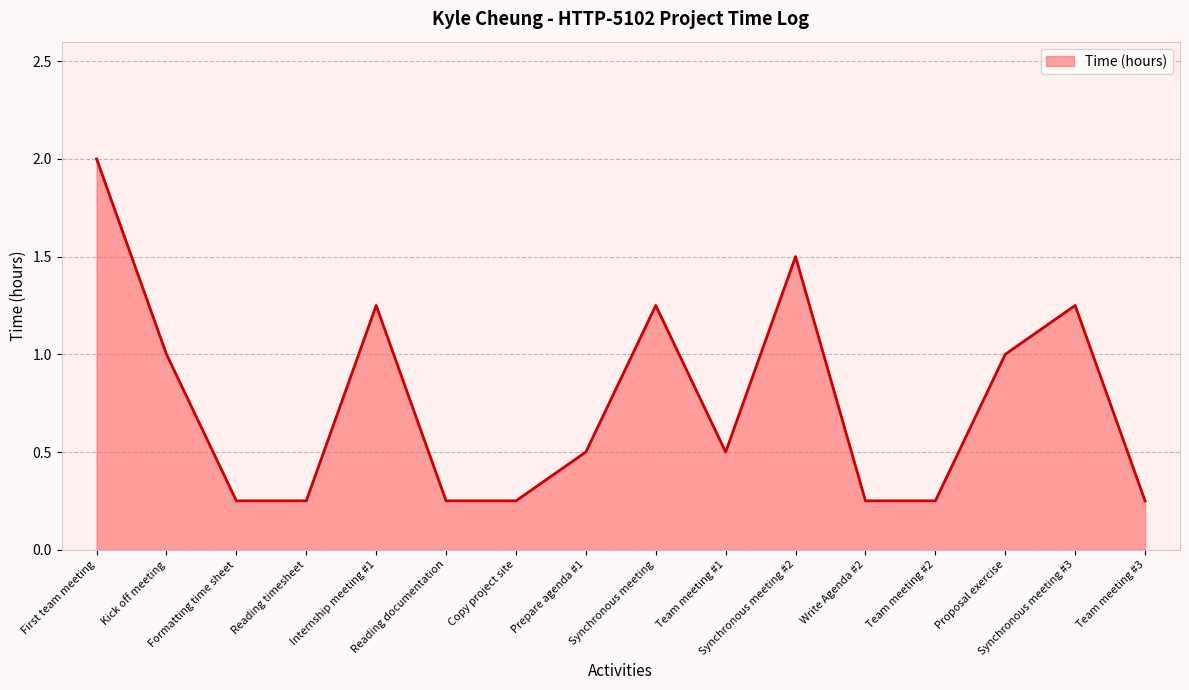

The value at Reading documentation is 0.4. True or false?

False